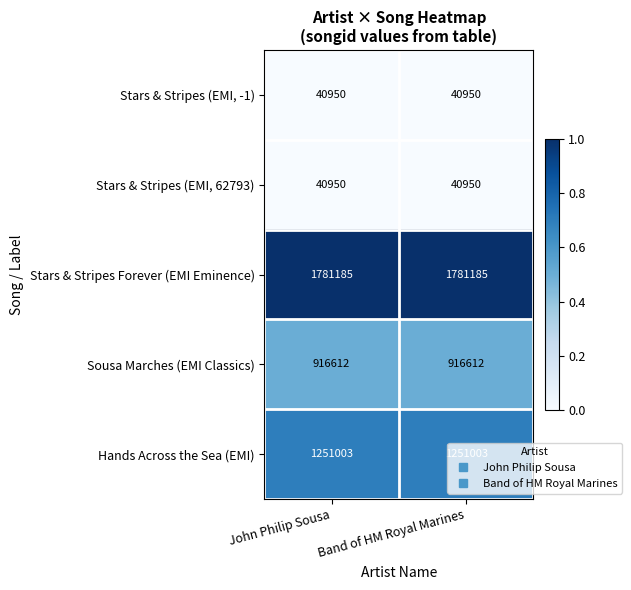

What is the spread (max minus min) of values at John Philip Sousa?

1740235